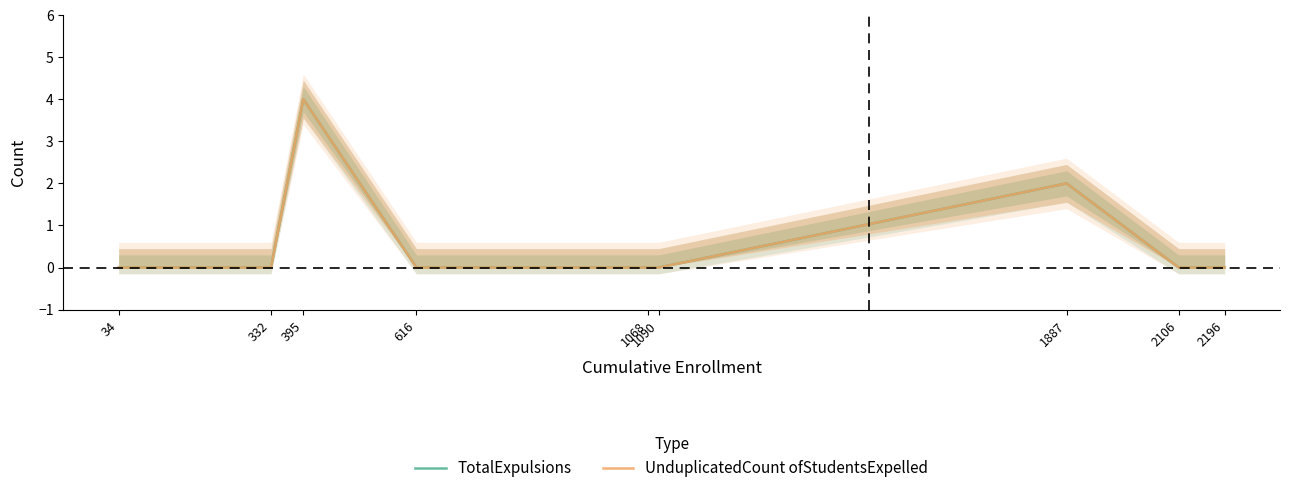

Does the chart display data point markers on the line(s)?

No